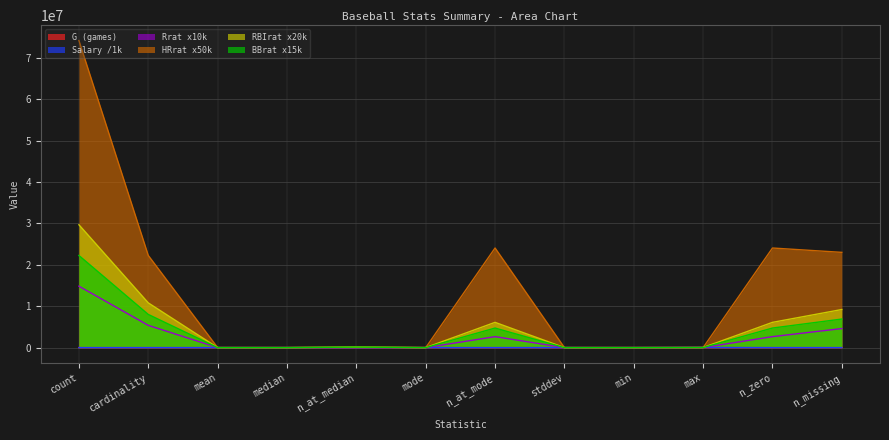

What are all the series names shown in the legend?

G (games), Salary /1k, Rrat x10k, HRrat x50k, RBIrat x20k, BBrat x15k